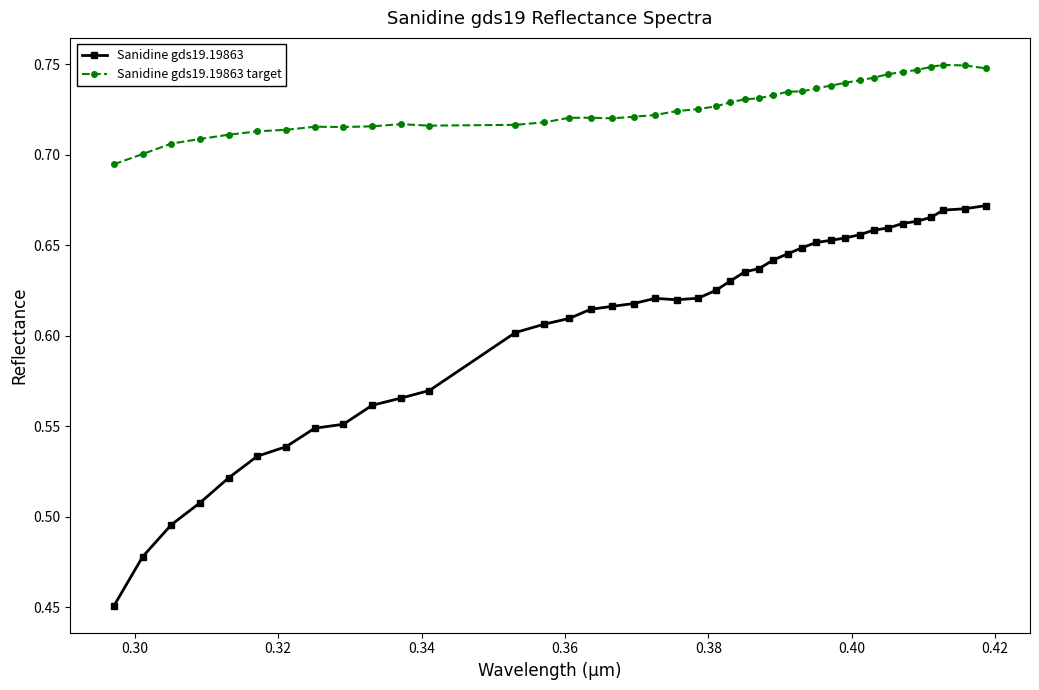

Does the chart display data point markers on the line(s)?

Yes